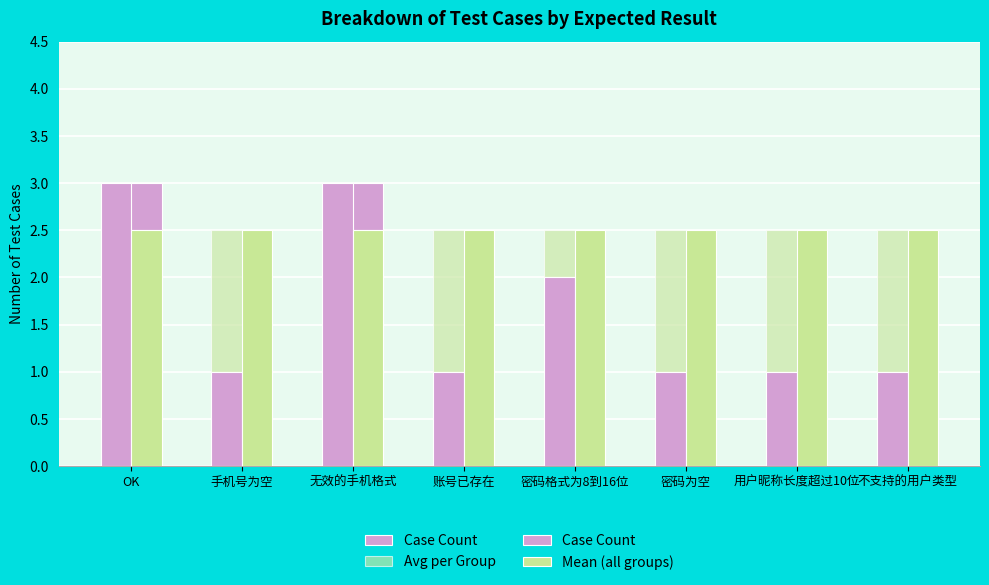

Which series has the largest range (max minus min)?

Case Count